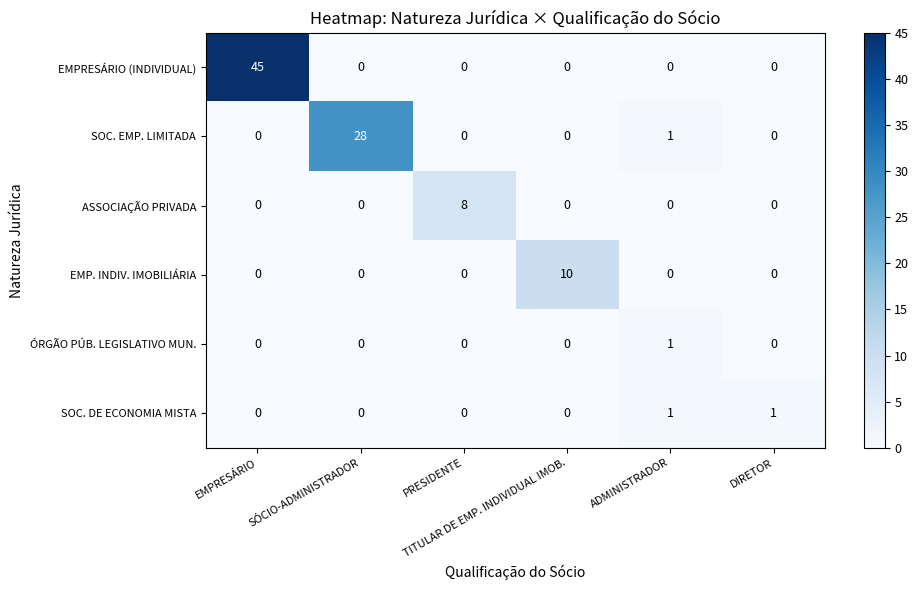

Which series has the widest spread of values?

EMPRESÁRIO (INDIVIDUAL)